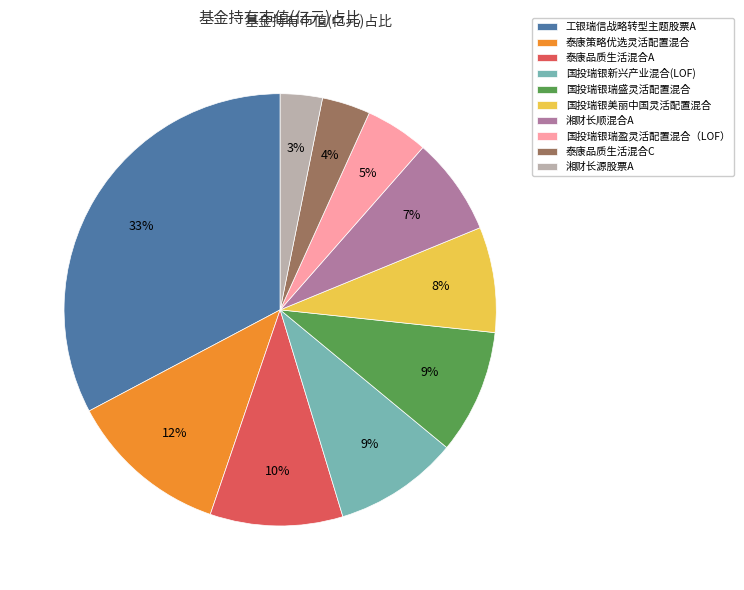

What is the largest slice in the pie chart?

工银瑞信战略转型主题股票A